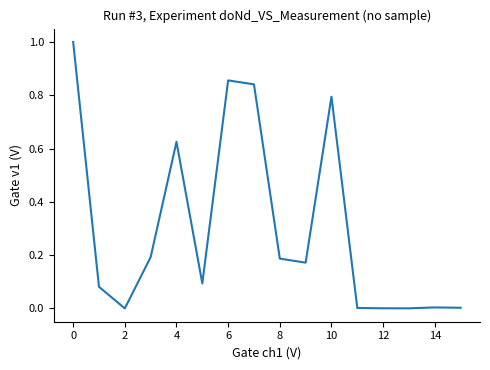

What is the difference between the maximum and minimum values?

1.0